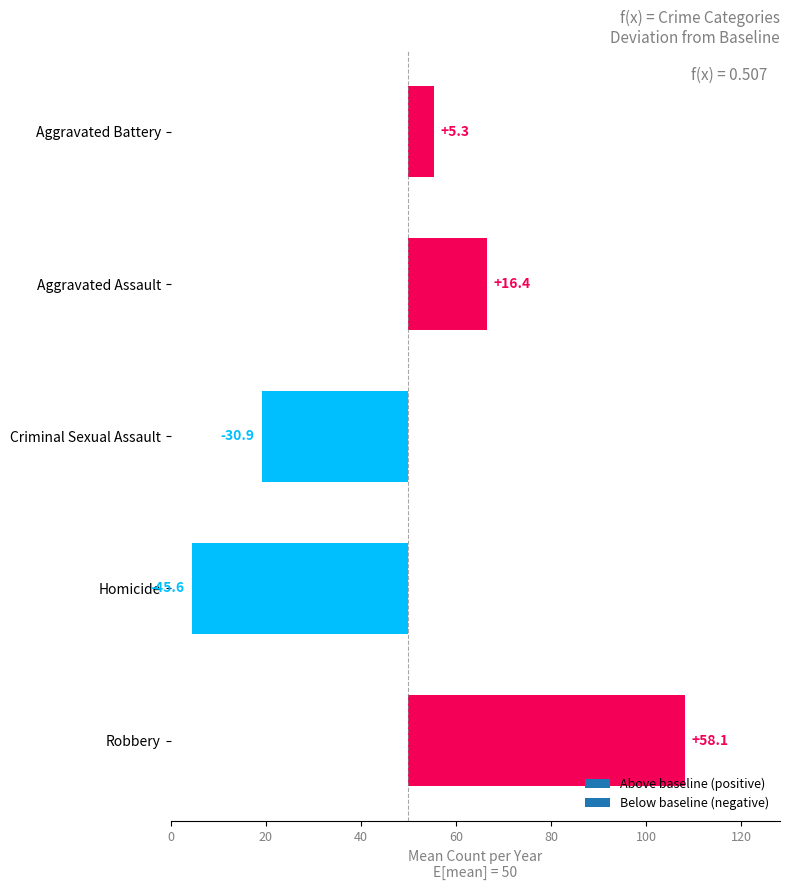

Are the bars horizontal?

Yes